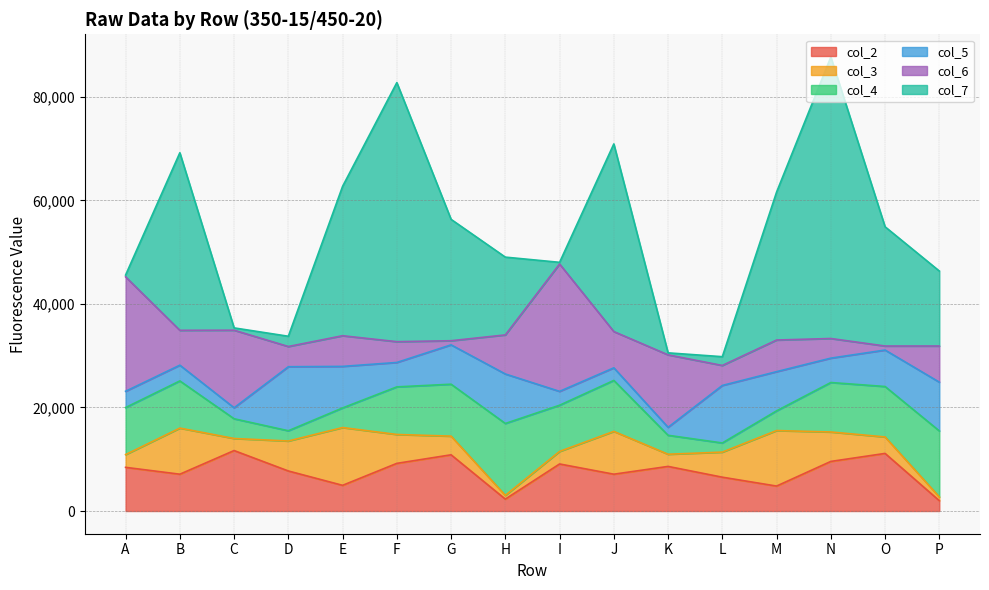

At which label is col_3 closest to 5943?

D